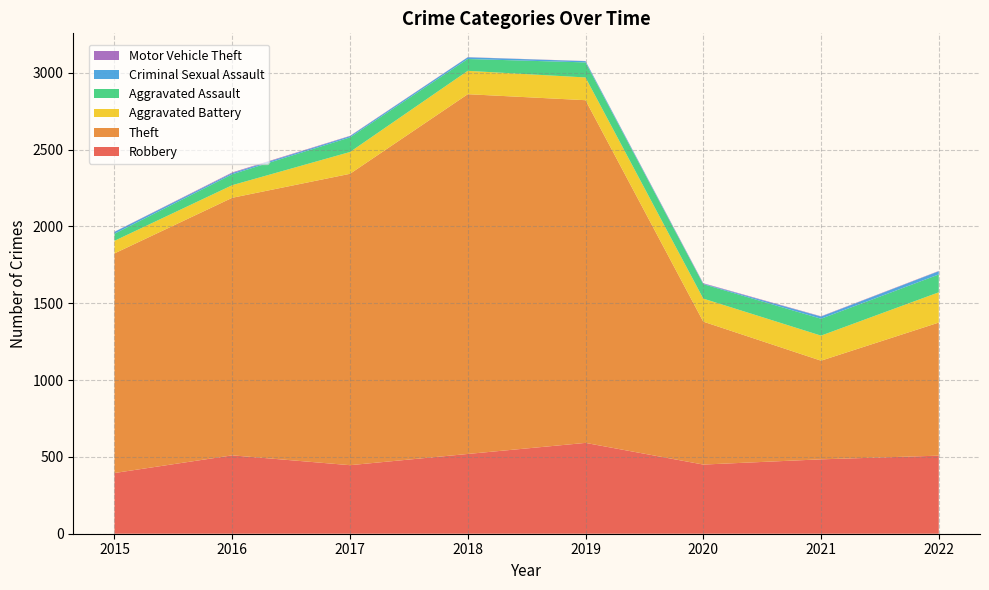

Reading left to right, extract all data points from this chart.

Robbery: 2015=395	2016=510	2017=446	2018=519	2019=591	2020=450	2021=484	2022=508
Theft: 2015=1429	2016=1676	2017=1896	2018=2341	2019=2230	2020=930	2021=642	2022=866
Aggravated Battery: 2015=82	2016=82	2017=142	2018=152	2019=148	2020=150	2021=163	2022=197
Aggravated Assault: 2015=46	2016=71	2017=95	2018=77	2019=98	2020=94	2021=110	2022=116
Criminal Sexual Assault: 2015=12	2016=8	2017=8	2018=11	2019=8	2020=3	2021=14	2022=21
Motor Vehicle Theft: 2015=1	2016=4	2017=2	2018=1	2019=1	2020=3	2021=2	2022=2